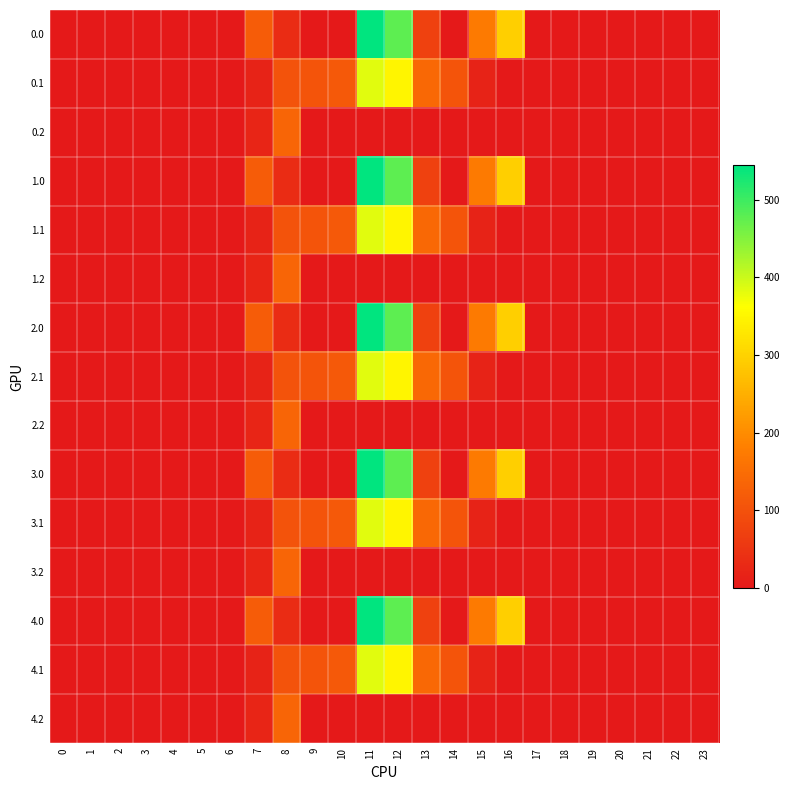

Reading right to left, list all the values displayed in this chart.

0.0: 23=0.0	22=0.0	21=0.0	20=0.0	19=0.0	18=0.0	17=0.0	16=294.5	15=172.8	14=0.3	13=70.2	12=477.2	11=544.3	10=0.0	9=0.0	8=35.0	7=120.6	6=0.0	5=0.0	4=0.0	3=0.0	2=0.0	1=0.0	0=0.0
0.1: 23=0.0	22=0.0	21=0.0	20=0.0	19=0.0	18=0.0	17=0.0	16=0.0	15=17.3	14=105.5	13=141.2	12=350.8	11=384.7	10=114.0	9=104.8	8=102.3	7=17.7	6=0.0	5=0.0	4=0.0	3=0.0	2=0.0	1=0.0	0=0.0
0.2: 23=0.0	22=0.0	21=0.0	20=0.0	19=0.0	18=0.0	17=0.0	16=0.0	15=0.0	14=0.0	13=0.0	12=0.0	11=0.0	10=0.0	9=0.0	8=134.2	7=22.3	6=0.0	5=0.0	4=0.0	3=0.0	2=0.0	1=0.0	0=0.0
1.0: 23=0.0	22=0.0	21=0.0	20=0.0	19=0.0	18=0.0	17=0.0	16=294.5	15=172.8	14=0.3	13=70.2	12=477.2	11=544.3	10=0.0	9=0.0	8=35.0	7=120.6	6=0.0	5=0.0	4=0.0	3=0.0	2=0.0	1=0.0	0=0.0
1.1: 23=0.0	22=0.0	21=0.0	20=0.0	19=0.0	18=0.0	17=0.0	16=0.0	15=17.3	14=105.5	13=141.2	12=350.8	11=384.7	10=114.0	9=104.8	8=102.3	7=17.7	6=0.0	5=0.0	4=0.0	3=0.0	2=0.0	1=0.0	0=0.0
1.2: 23=0.0	22=0.0	21=0.0	20=0.0	19=0.0	18=0.0	17=0.0	16=0.0	15=0.0	14=0.0	13=0.0	12=0.0	11=0.0	10=0.0	9=0.0	8=134.2	7=22.3	6=0.0	5=0.0	4=0.0	3=0.0	2=0.0	1=0.0	0=0.0
2.0: 23=0.0	22=0.0	21=0.0	20=0.0	19=0.0	18=0.0	17=0.0	16=294.5	15=172.8	14=0.3	13=70.2	12=477.2	11=544.3	10=0.0	9=0.0	8=35.0	7=120.6	6=0.0	5=0.0	4=0.0	3=0.0	2=0.0	1=0.0	0=0.0
2.1: 23=0.0	22=0.0	21=0.0	20=0.0	19=0.0	18=0.0	17=0.0	16=0.0	15=17.3	14=105.5	13=141.2	12=350.8	11=384.7	10=114.0	9=104.8	8=102.3	7=17.7	6=0.0	5=0.0	4=0.0	3=0.0	2=0.0	1=0.0	0=0.0
2.2: 23=0.0	22=0.0	21=0.0	20=0.0	19=0.0	18=0.0	17=0.0	16=0.0	15=0.0	14=0.0	13=0.0	12=0.0	11=0.0	10=0.0	9=0.0	8=134.2	7=22.3	6=0.0	5=0.0	4=0.0	3=0.0	2=0.0	1=0.0	0=0.0
3.0: 23=0.0	22=0.0	21=0.0	20=0.0	19=0.0	18=0.0	17=0.0	16=294.5	15=172.8	14=0.3	13=70.2	12=477.2	11=544.3	10=0.0	9=0.0	8=35.0	7=120.6	6=0.0	5=0.0	4=0.0	3=0.0	2=0.0	1=0.0	0=0.0
3.1: 23=0.0	22=0.0	21=0.0	20=0.0	19=0.0	18=0.0	17=0.0	16=0.0	15=17.3	14=105.5	13=141.2	12=350.8	11=384.7	10=114.0	9=104.8	8=102.3	7=17.7	6=0.0	5=0.0	4=0.0	3=0.0	2=0.0	1=0.0	0=0.0
3.2: 23=0.0	22=0.0	21=0.0	20=0.0	19=0.0	18=0.0	17=0.0	16=0.0	15=0.0	14=0.0	13=0.0	12=0.0	11=0.0	10=0.0	9=0.0	8=134.2	7=22.3	6=0.0	5=0.0	4=0.0	3=0.0	2=0.0	1=0.0	0=0.0
4.0: 23=0.0	22=0.0	21=0.0	20=0.0	19=0.0	18=0.0	17=0.0	16=294.5	15=172.8	14=0.3	13=70.2	12=477.2	11=544.3	10=0.0	9=0.0	8=35.0	7=120.6	6=0.0	5=0.0	4=0.0	3=0.0	2=0.0	1=0.0	0=0.0
4.1: 23=0.0	22=0.0	21=0.0	20=0.0	19=0.0	18=0.0	17=0.0	16=0.0	15=17.3	14=105.5	13=141.2	12=350.8	11=384.7	10=114.0	9=104.8	8=102.3	7=17.7	6=0.0	5=0.0	4=0.0	3=0.0	2=0.0	1=0.0	0=0.0
4.2: 23=0.0	22=0.0	21=0.0	20=0.0	19=0.0	18=0.0	17=0.0	16=0.0	15=0.0	14=0.0	13=0.0	12=0.0	11=0.0	10=0.0	9=0.0	8=134.2	7=22.3	6=0.0	5=0.0	4=0.0	3=0.0	2=0.0	1=0.0	0=0.0